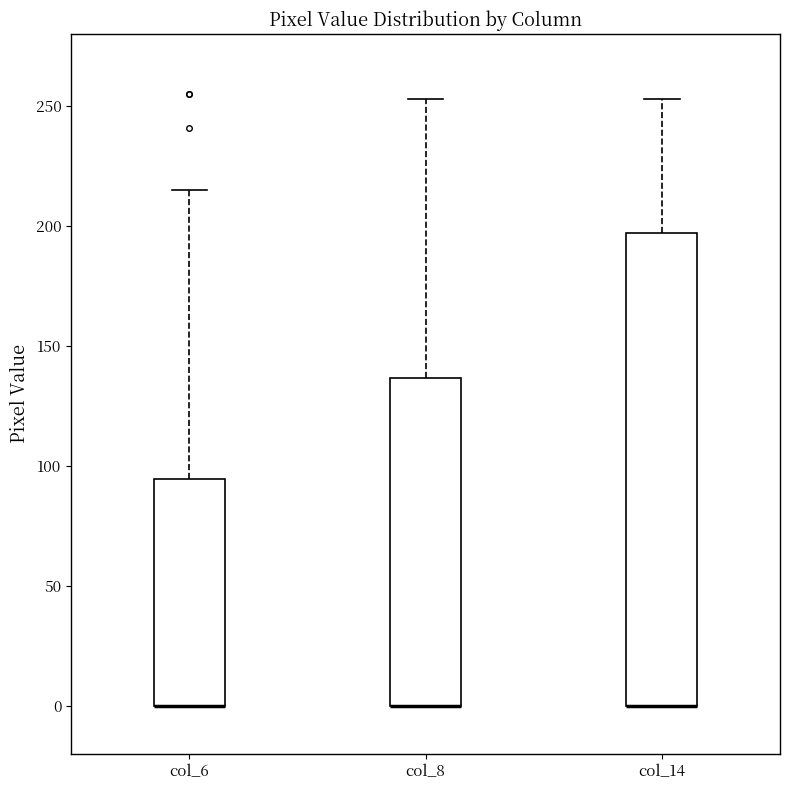

Reading left to right, transcribe this box plot: for each box, give where its median line is, the range the box spans, and where its two whiskers end, as read against the y-axis. The values are not printed on the chart, so give them approximately, as read against the axis.

col_6: median 0 (drawn on the box's lower edge), box 0 to 95, whiskers 0 to 215
col_8: median 0 (drawn on the box's lower edge), box 0 to 135, whiskers 0 to 255
col_14: median 0 (drawn on the box's lower edge), box 0 to 195, whiskers 0 to 255